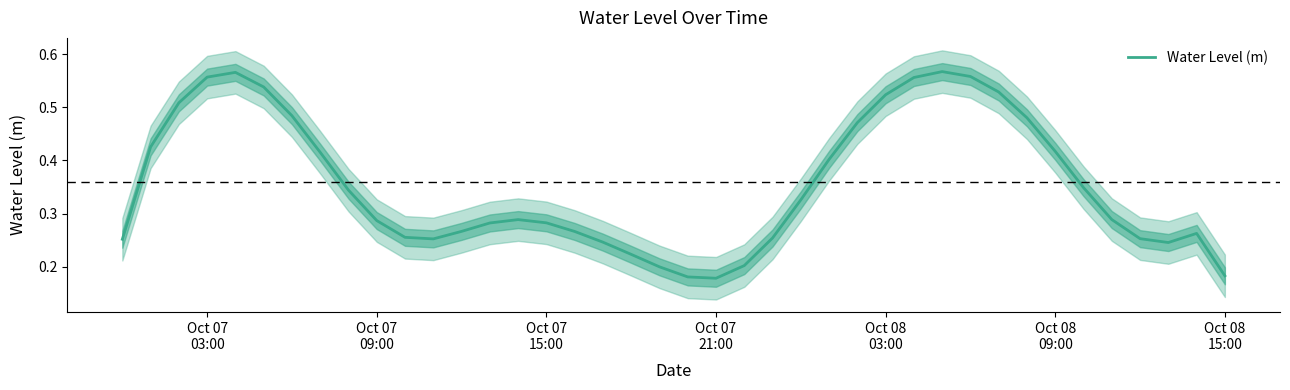

How many lines are shown in the chart?

1